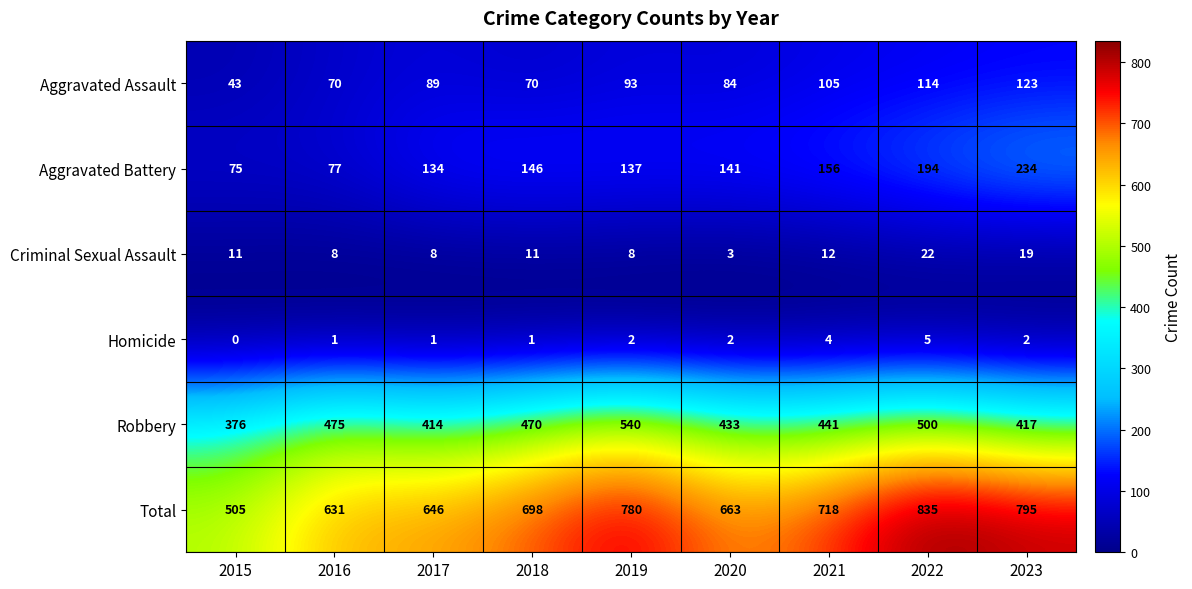

Which label corresponds to the smallest value in the chart?

2015